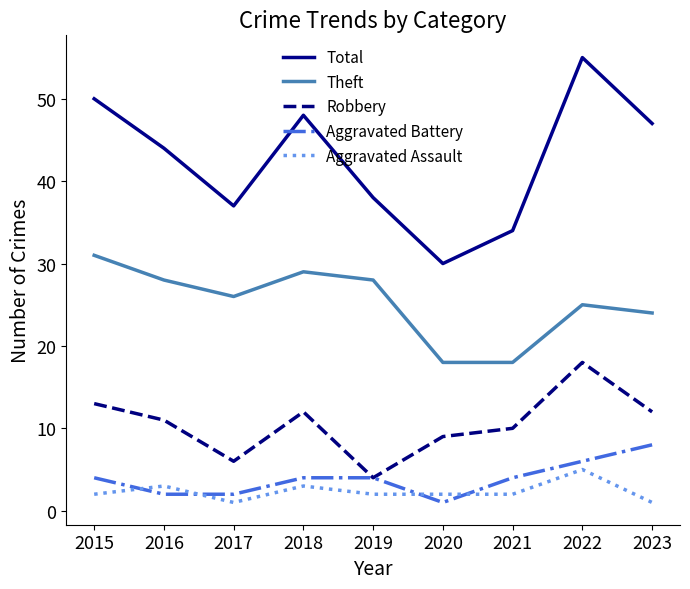

What are all the series names shown in the legend?

Total, Theft, Robbery, Aggravated Battery, Aggravated Assault